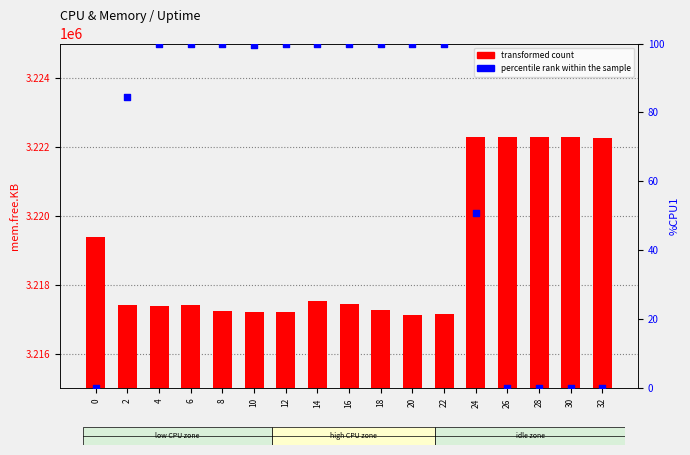

What is the total value across all series at 28?

3222284.0